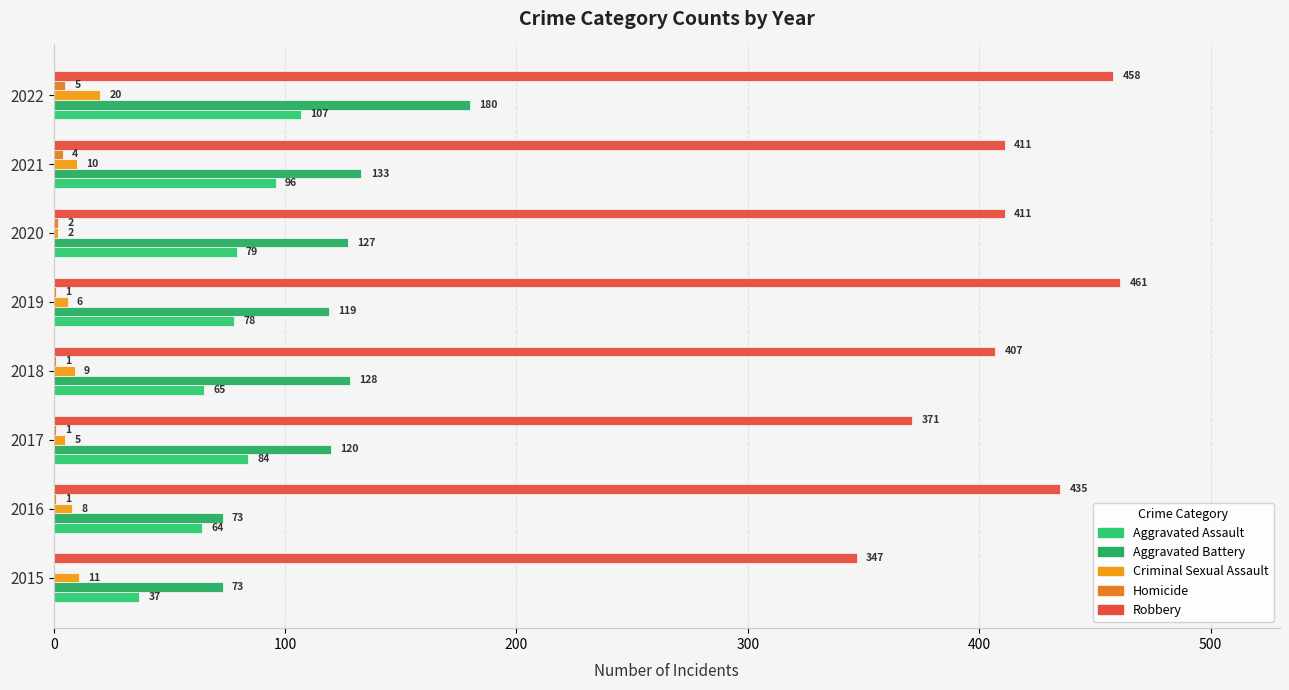

Rank the series by their maximum value, from lowest to highest.

Homicide, Criminal Sexual Assault, Aggravated Assault, Aggravated Battery, Robbery